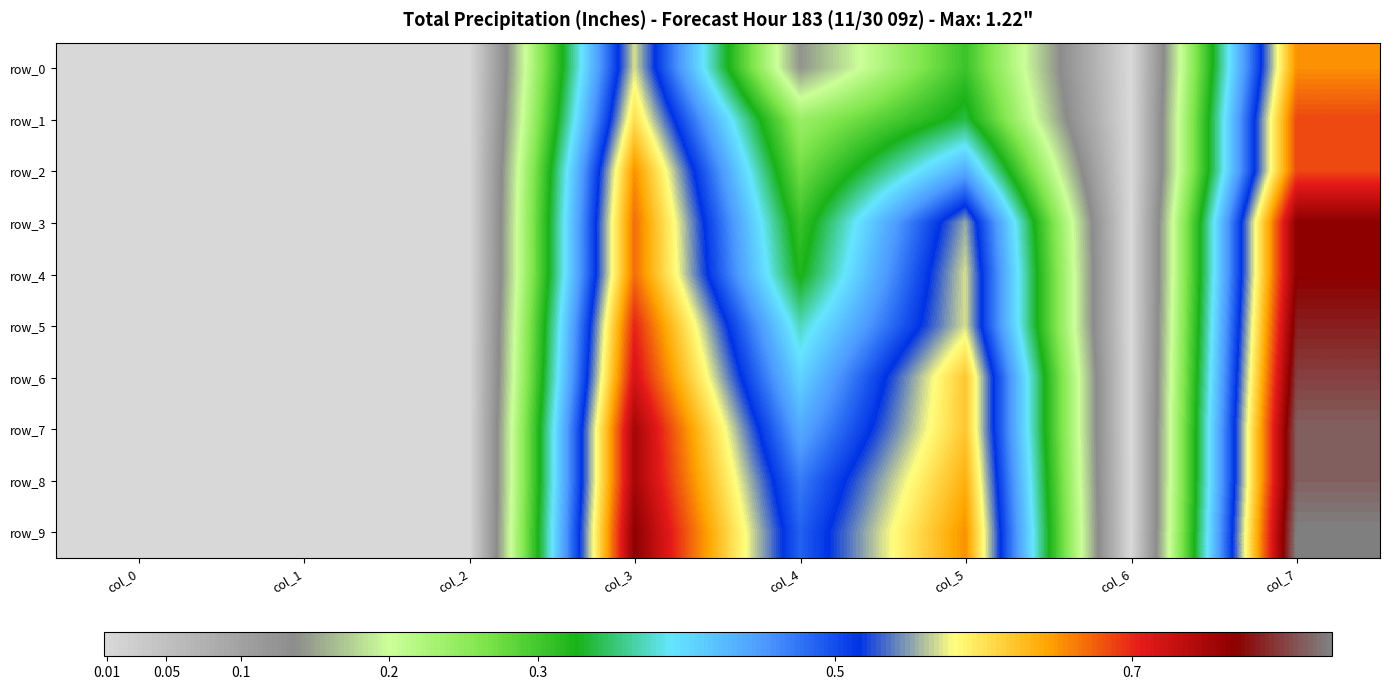

Which series changed the most between col_0 and col_3?

row_9